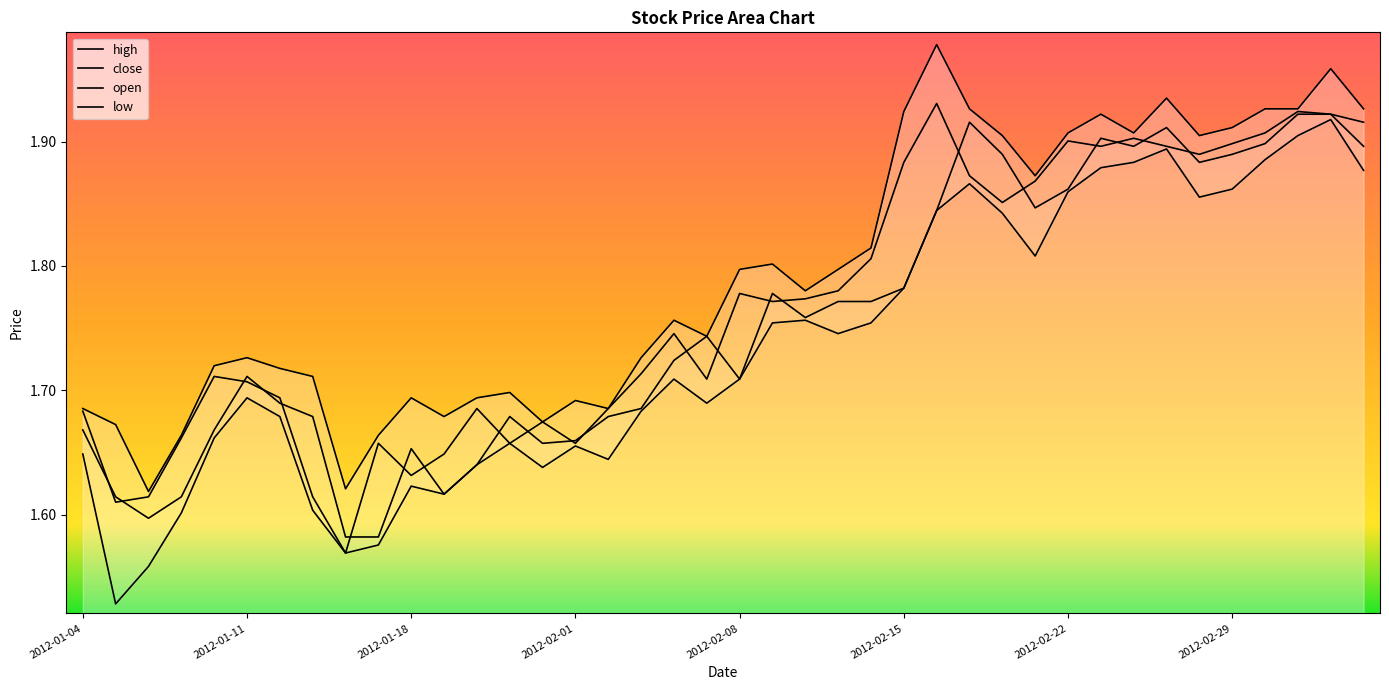

What is the difference between the maximum and minimum values in the close series?

0.4